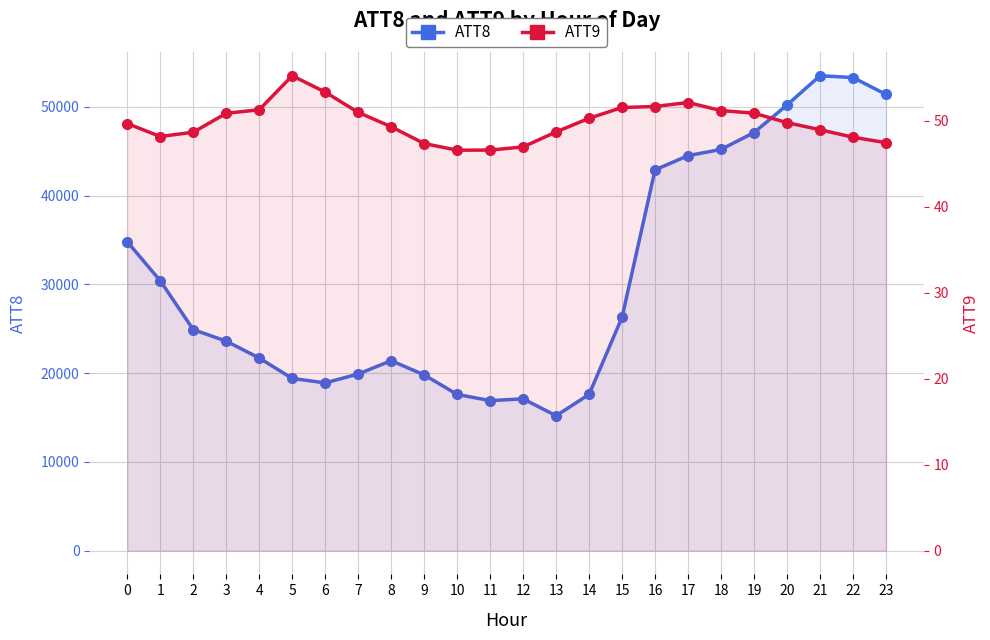

Reading left to right, transcribe all the data shown in this chart.

ATT8: 34800.0	30400.0	24900.0	23600.0	21700.0	19400.0	18900.0	19900.0	21400.0	19800.0	17600.0	16900.0	17100.0	15200.0	17600.0	26300.0	42900.0	44500.0	45200.0	47100.0	50200.0	53500.0	53300.0	51400.0
ATT9: 49.7	48.2	48.7	50.9	51.3	55.2	53.3	51.0	49.3	47.3	46.6	46.6	46.9	48.7	50.3	51.5	51.6	52.1	51.2	50.9	49.8	48.9	48.1	47.4